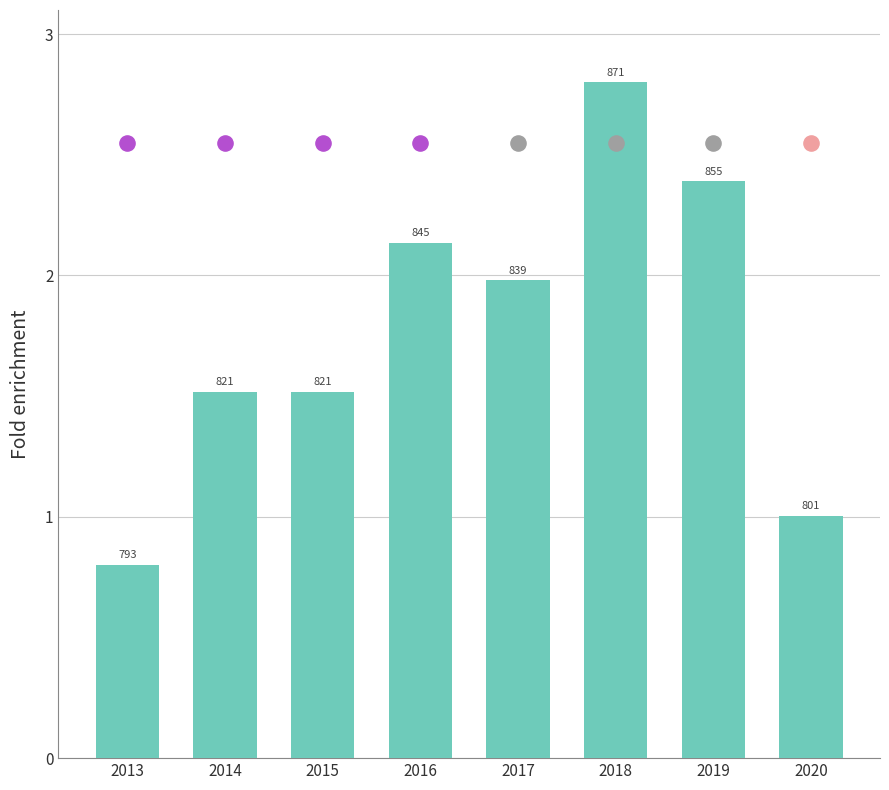

Which has a higher value, 2013 or 2017?

2017